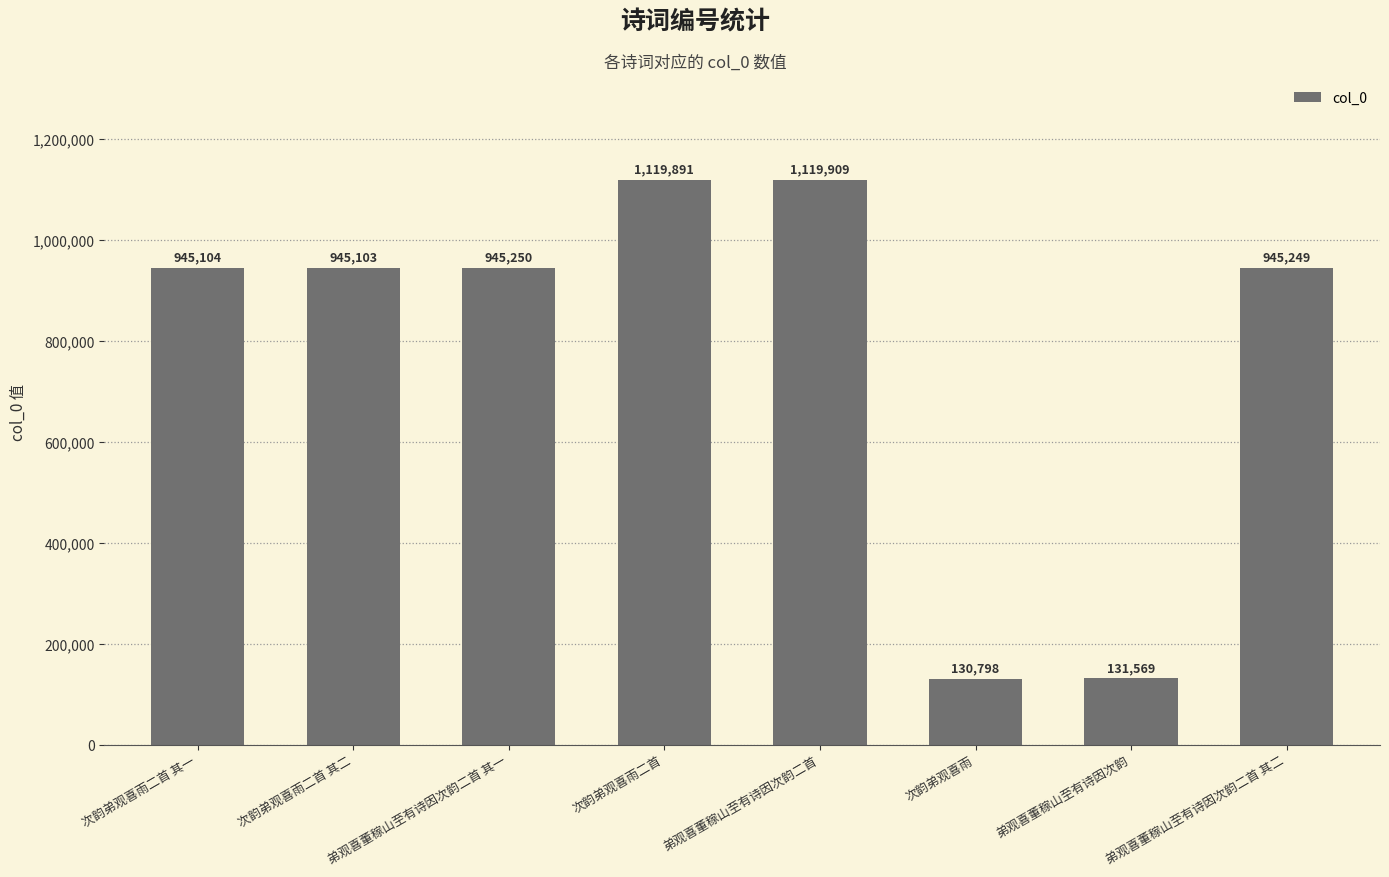

The chart shows a value of 227745 at 次韵弟观喜雨. True or false?

False